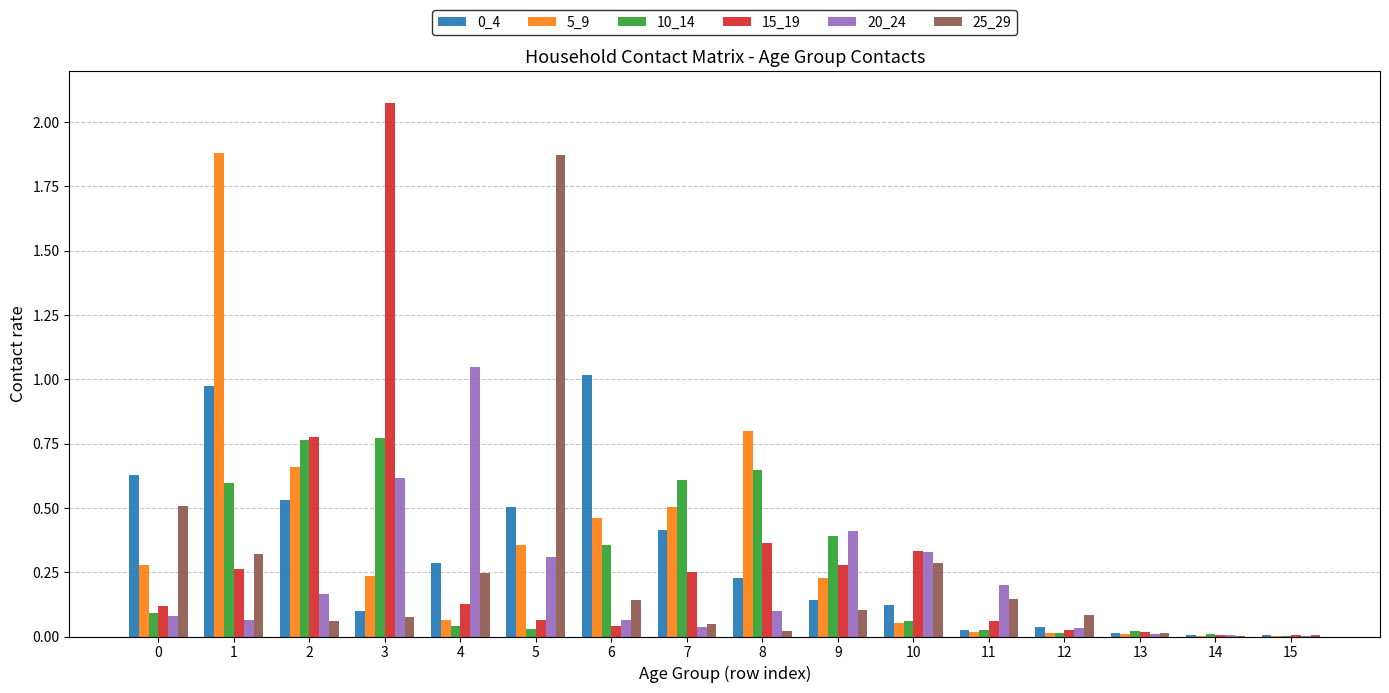

Count the number of categories in the chart.

16